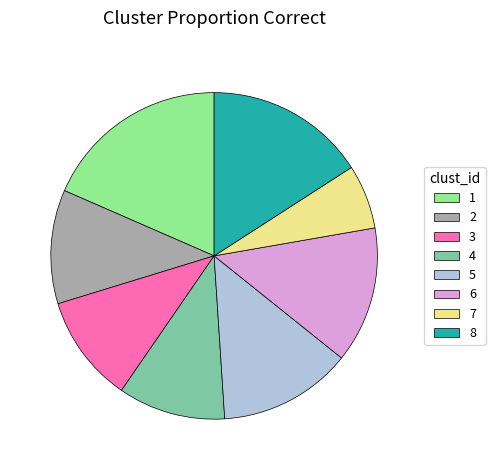

The 8 slice represents 16% of the pie. True or false?

True